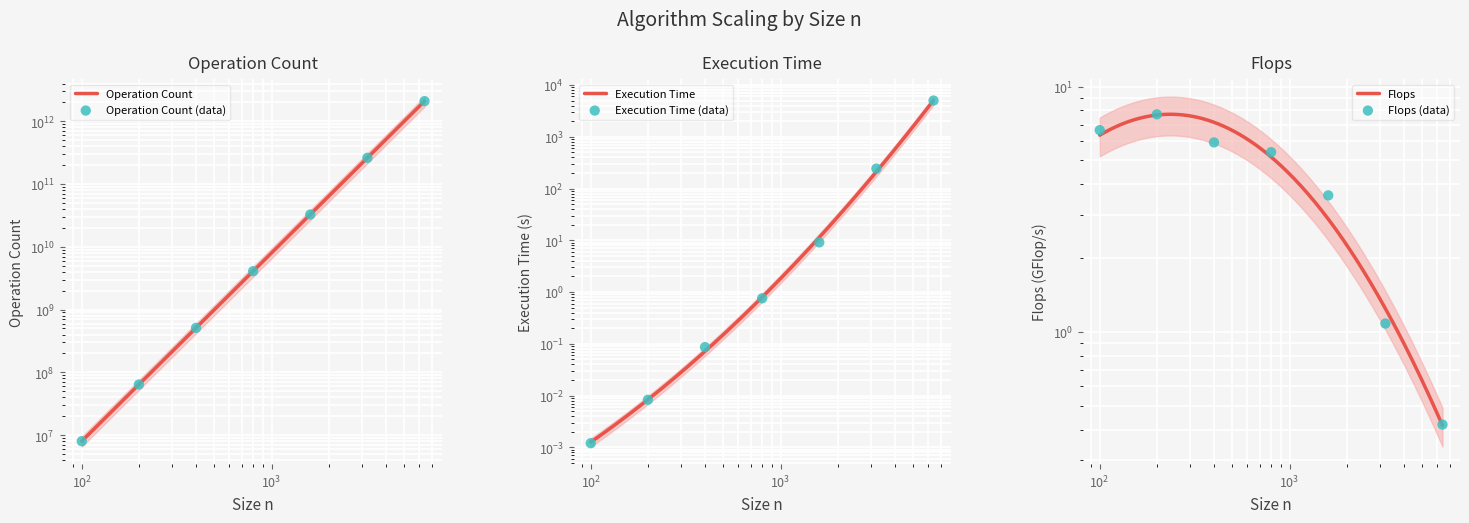

What are all the series names shown in the legend?

Operation Count, Execution Time, Flops